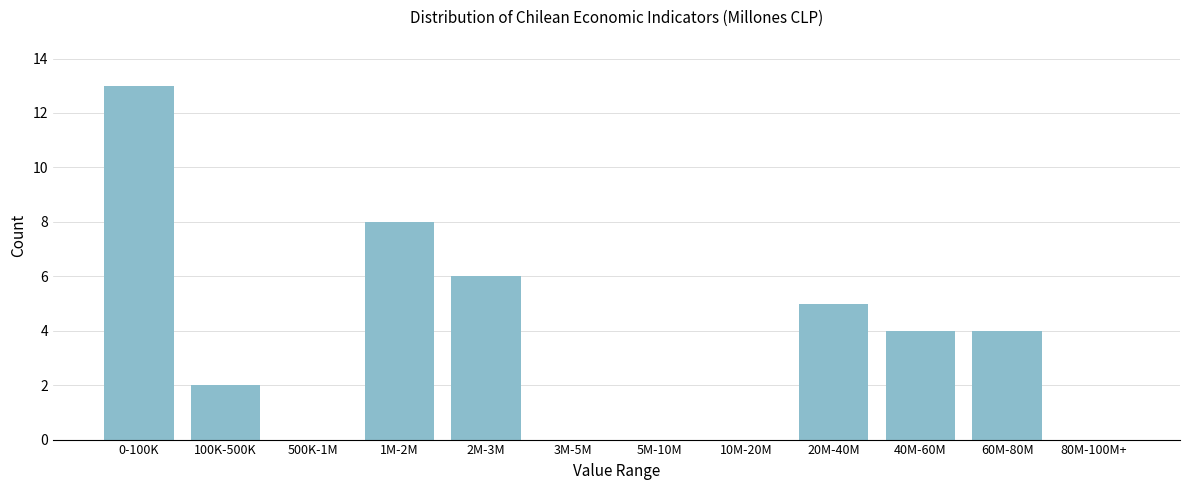

Reading left to right, what are all the values shown in this chart?

0-100K=13	100K-500K=2	500K-1M=0	1M-2M=8	2M-3M=6	3M-5M=0	5M-10M=0	10M-20M=0	20M-40M=5	40M-60M=4	60M-80M=4	80M-100M+=0